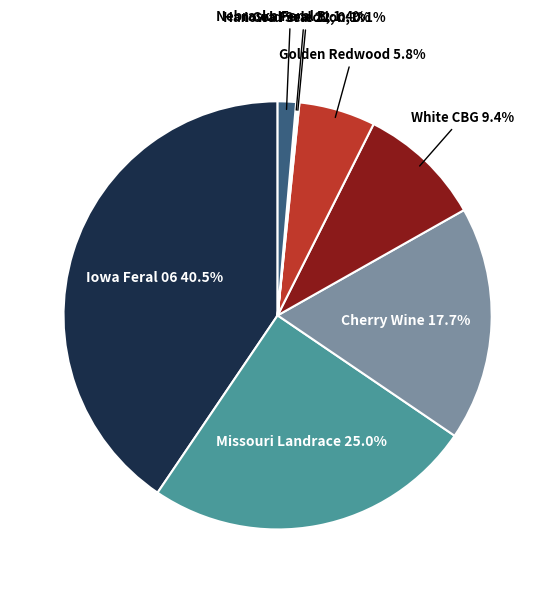

What is the smallest slice in the pie chart?

Iowa_Feral_22